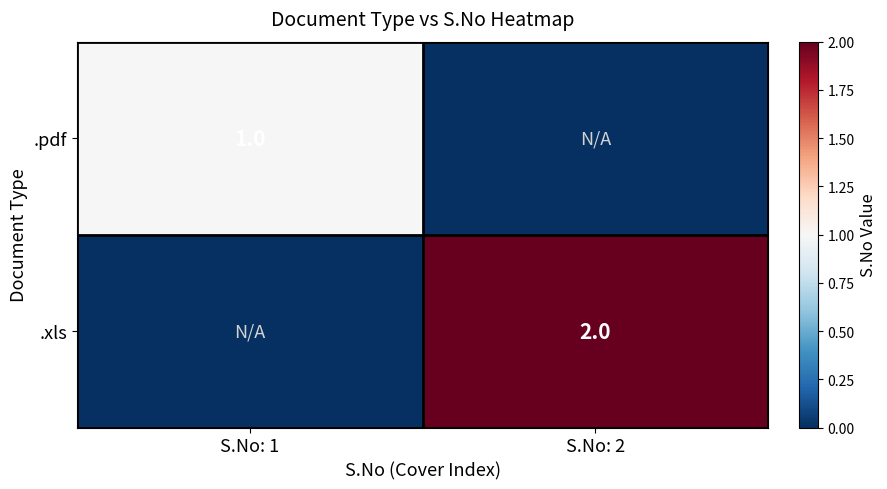

List the labels in order of .pdf value, smallest first.

S.No: 2, S.No: 1